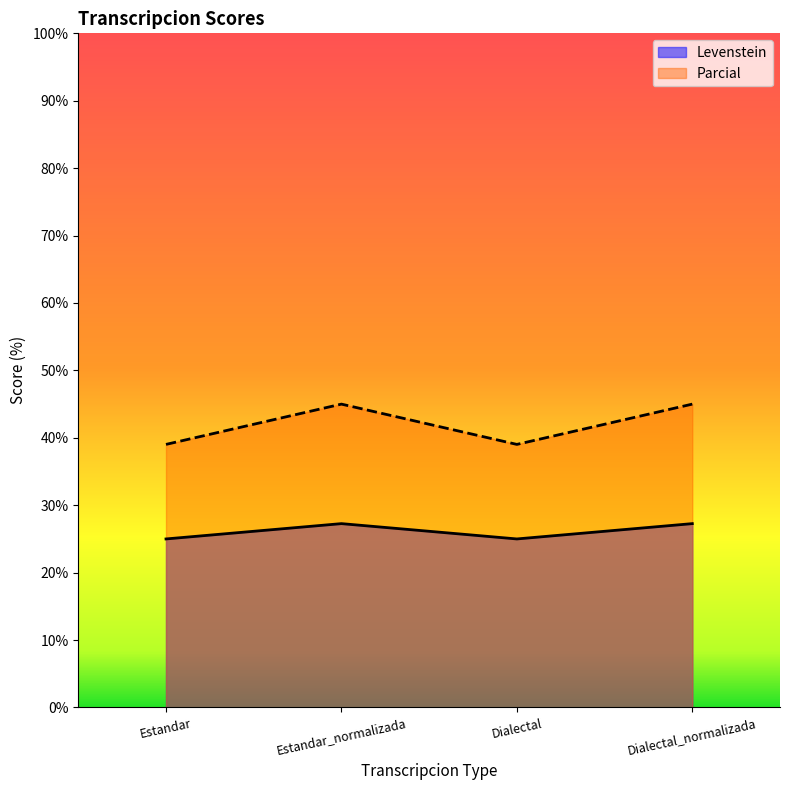

Between Estandar_normalizada and Dialectal_normalizada, which series saw the biggest shift?

Levenstein